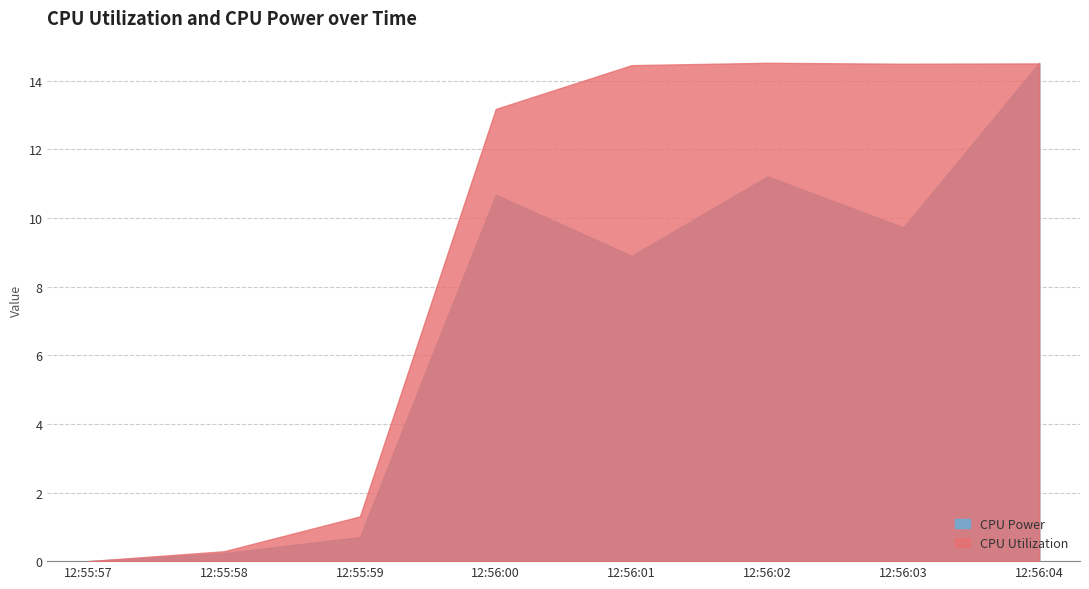

Reading left to right, list all the values displayed in this chart.

CPU Utilization: 12:55:57=0.0	12:55:58=0.3	12:55:59=1.3	12:56:00=13.2	12:56:01=14.5	12:56:02=14.5	12:56:03=14.5	12:56:04=14.5
CPU Power: 12:55:57=0.0	12:55:58=0.2	12:55:59=0.7	12:56:00=10.7	12:56:01=8.9	12:56:02=11.2	12:56:03=9.7	12:56:04=14.5